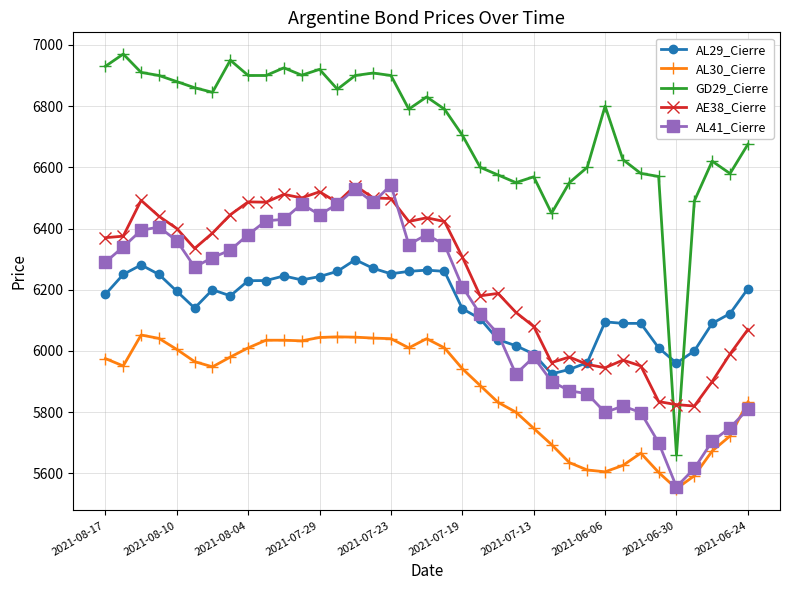

Which series has the largest total across all categories?

GD29_Cierre